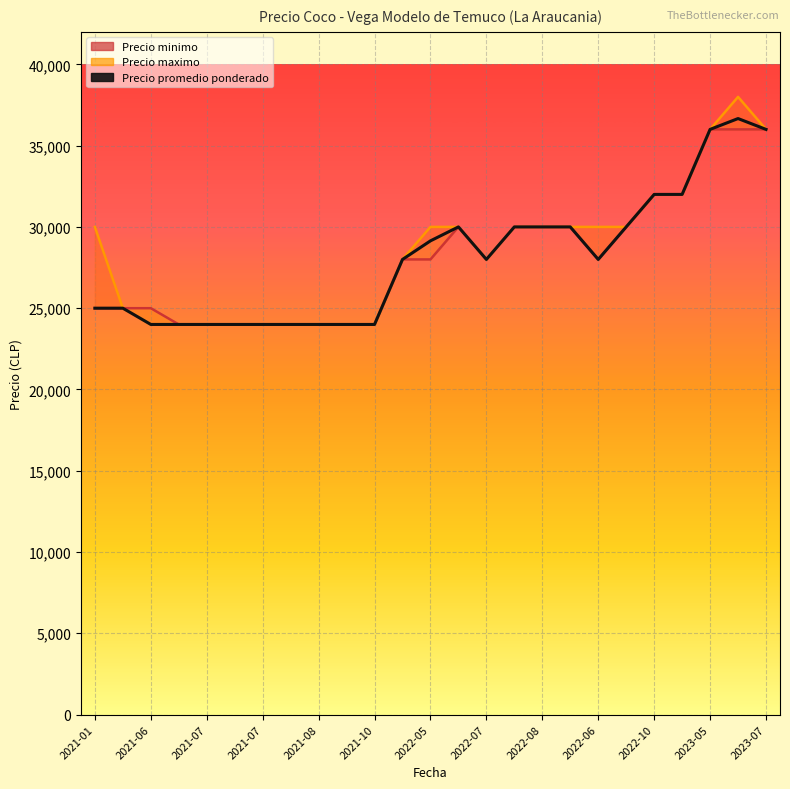

True or false: Precio minimo (line) and Precio maximo (line) cross at least once.

False